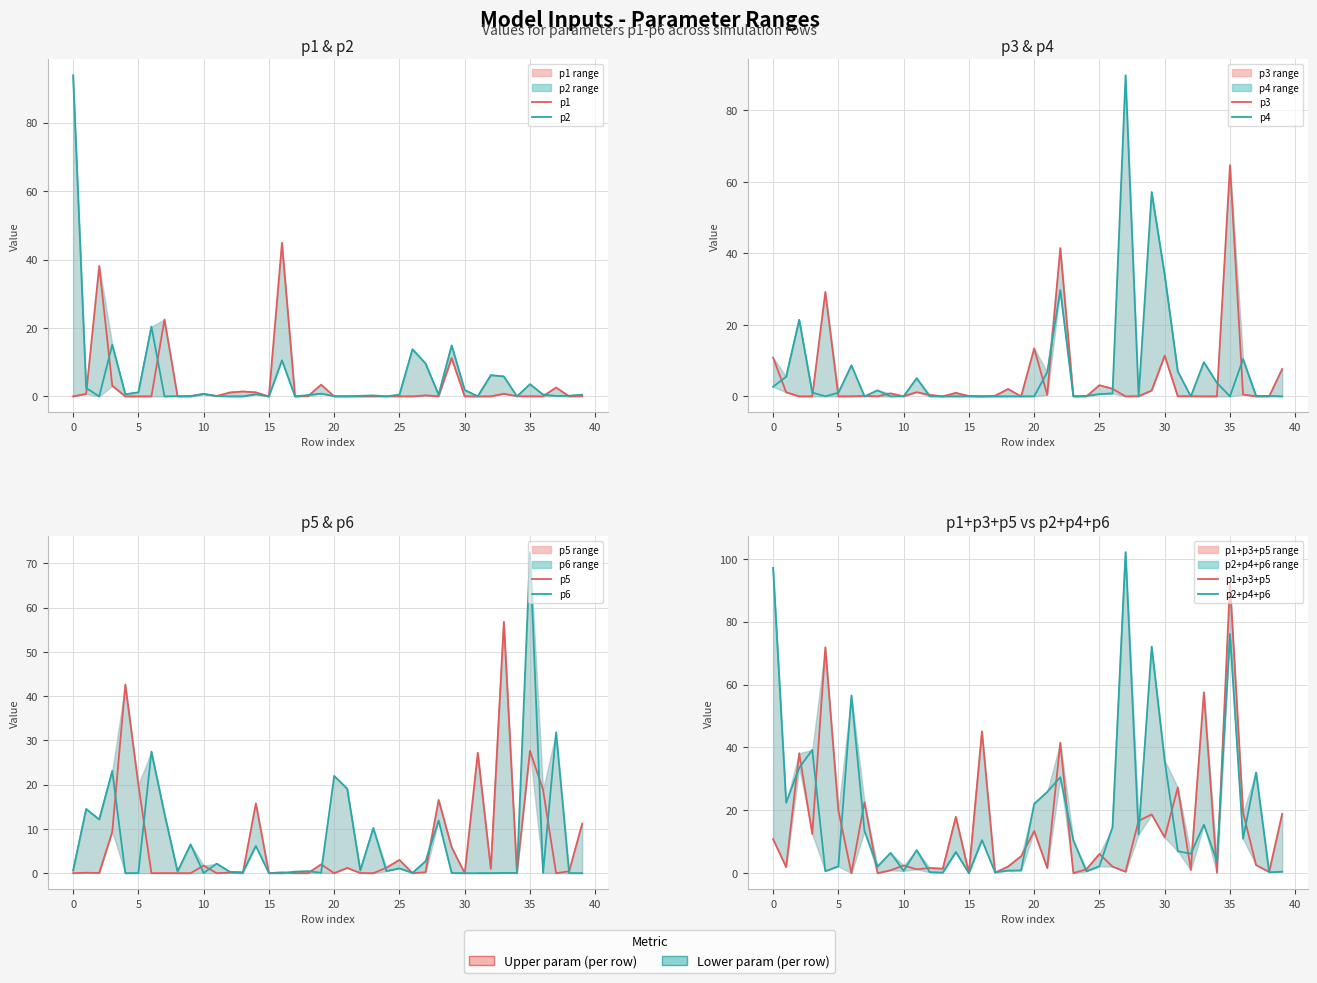

Reading right to left, what are all the values shown in this chart?

p1: 39=0.1	38=0.0	37=2.6	36=0.0	35=0.0	34=0.1	33=0.8	32=0.0	31=0.0	30=0.0	29=11.2	28=0.1	27=0.3	26=0.0	25=0.0	24=0.0	23=0.0	22=0.0	21=0.0	20=0.0	19=3.4	18=0.1	17=0.0	16=44.9	15=0.0	14=1.2	13=1.4	12=1.1	11=0.1	10=0.7	9=0.1	8=0.0	7=22.5	6=0.0	5=0.0	4=0.0	3=3.1	2=38.1	1=0.7	0=0.0
p2: 39=0.5	38=0.2	37=0.1	36=0.5	35=3.6	34=0.0	33=5.8	32=6.2	31=0.0	30=1.8	29=14.9	28=0.5	27=9.6	26=13.7	25=0.5	24=0.0	23=0.3	22=0.2	21=0.0	20=0.1	19=0.8	18=0.4	17=0.0	16=10.5	15=0.0	14=0.6	13=0.0	12=0.0	11=0.1	10=0.7	9=0.0	8=0.1	7=0.0	6=20.4	5=1.2	4=0.6	3=15.1	2=0.0	1=2.4	0=93.8
p3: 39=7.7	38=0.0	37=0.0	36=0.5	35=64.7	34=0.0	33=0.0	32=0.0	31=0.1	30=11.4	29=1.6	28=0.0	27=0.0	26=2.1	25=3.1	24=0.0	23=0.0	22=41.5	21=0.4	20=13.4	19=0.0	18=2.1	17=0.2	16=0.0	15=0.1	14=1.0	13=0.0	12=0.4	11=1.2	10=0.0	9=0.8	8=0.0	7=0.1	6=0.0	5=0.0	4=29.2	3=0.0	2=0.0	1=1.1	0=10.8
p4: 39=0.0	38=0.1	37=0.1	36=10.4	35=0.0	34=3.8	33=9.6	32=0.0	31=7.0	30=33.9	29=57.1	28=0.0	27=89.8	26=0.8	25=0.6	24=0.1	23=0.0	22=29.8	21=6.8	20=0.0	19=0.0	18=0.0	17=0.0	16=0.0	15=0.0	14=0.0	13=0.0	12=0.0	11=5.1	10=0.0	9=0.0	8=1.7	7=0.0	6=8.7	5=1.0	4=0.0	3=1.1	2=21.4	1=5.5	0=2.7
p5: 39=11.2	38=0.4	37=0.0	36=18.9	35=27.7	34=0.1	33=56.8	32=1.0	31=27.2	30=0.0	29=5.9	28=16.6	27=0.2	26=0.0	25=3.0	24=1.2	23=0.0	22=0.0	21=1.2	20=0.0	19=2.0	18=0.0	17=0.0	16=0.2	15=0.0	14=15.8	13=0.0	12=0.1	11=0.0	10=1.7	9=0.0	8=0.0	7=0.0	6=0.0	5=20.0	4=42.6	3=9.3	2=0.0	1=0.1	0=0.0
p6: 39=0.0	38=0.0	37=31.8	36=0.1	35=72.6	34=0.1	33=0.0	32=0.0	31=0.0	30=0.0	29=0.0	28=11.9	27=2.7	26=0.1	25=1.1	24=0.5	23=10.2	22=0.6	21=19.1	20=22.0	19=0.1	18=0.4	17=0.4	16=0.0	15=0.0	14=6.2	13=0.2	12=0.3	11=2.2	10=0.1	9=6.5	8=0.4	7=13.4	6=27.5	5=0.0	4=0.0	3=23.1	2=12.1	1=14.5	0=0.6